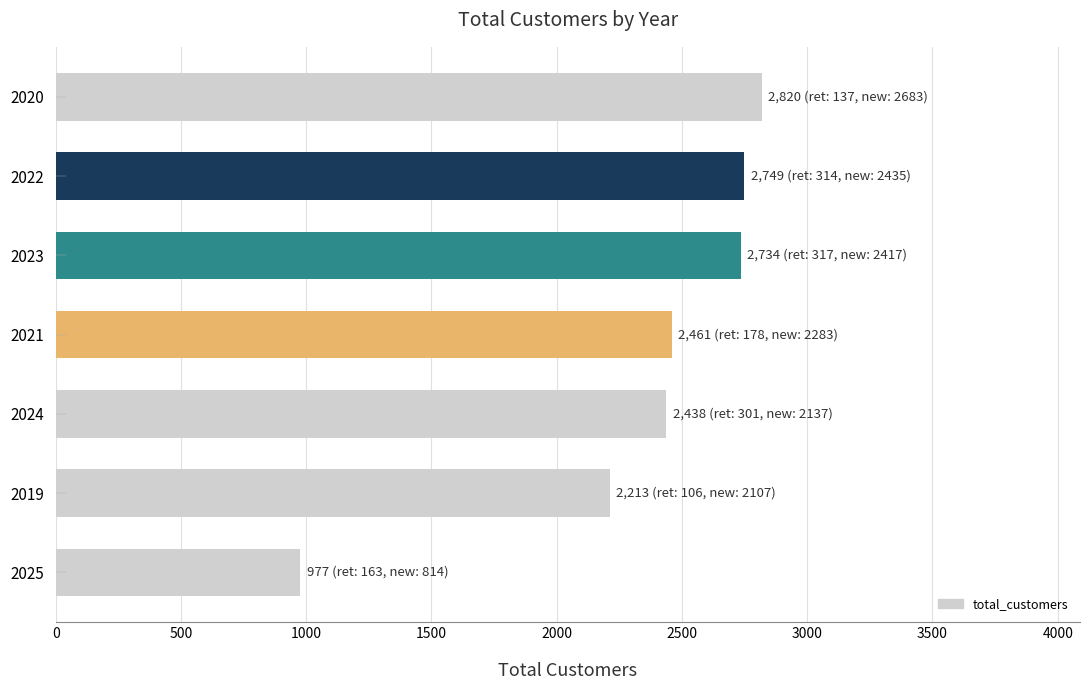

What is the ratio of the value at 2020 to the value at 2024?

1.2